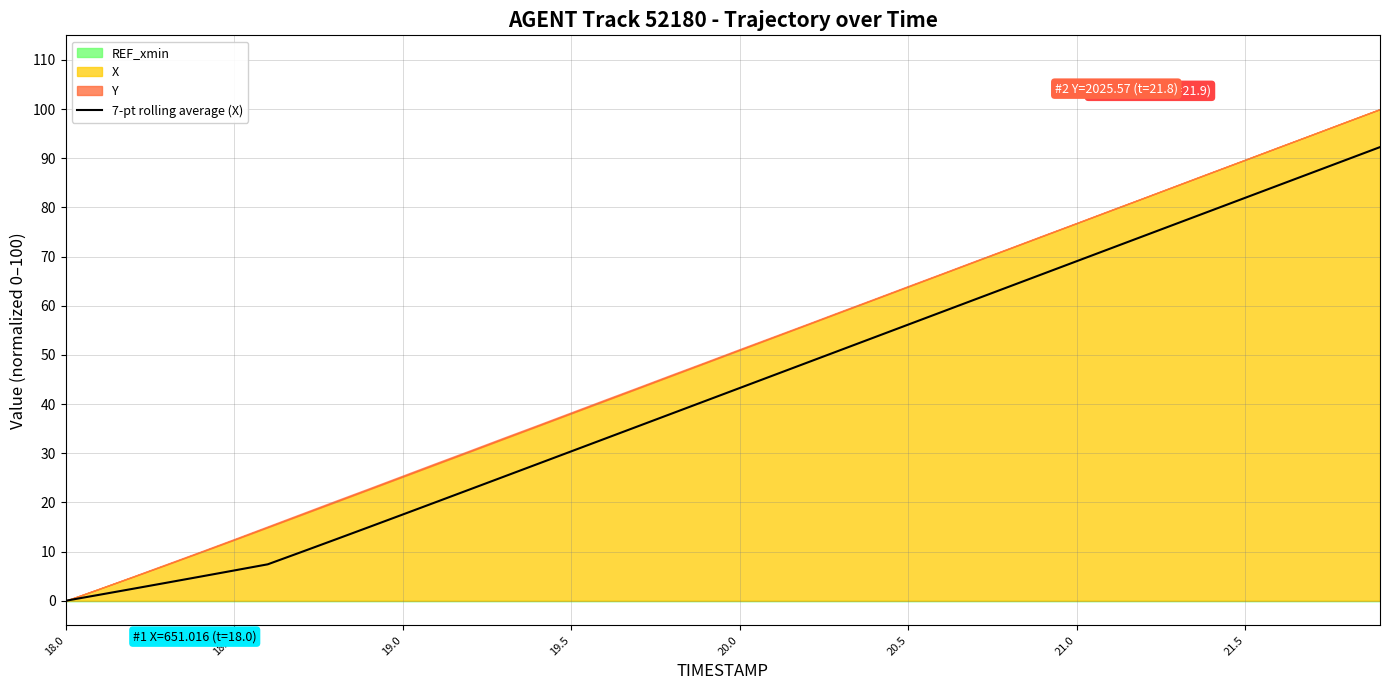

What is the highest value of the 7-pt rolling average (X) series?

92.3